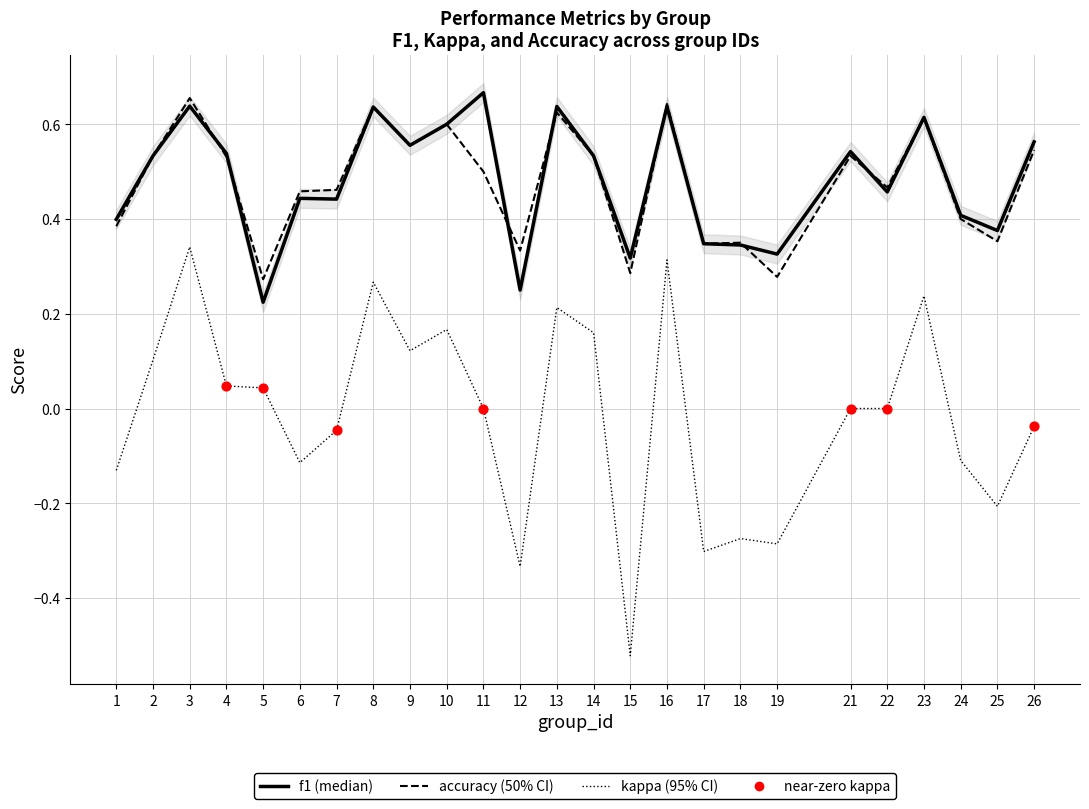

Which series has the widest spread of Y values?

kappa